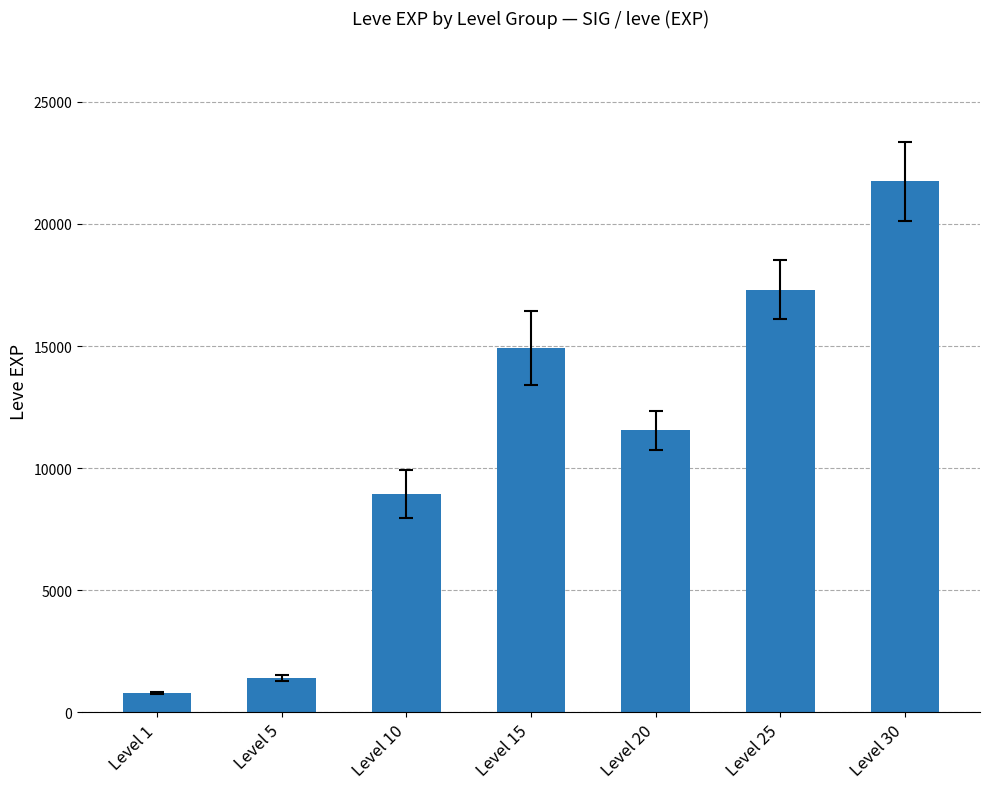

What is the value of the 1st bar from the left?

800